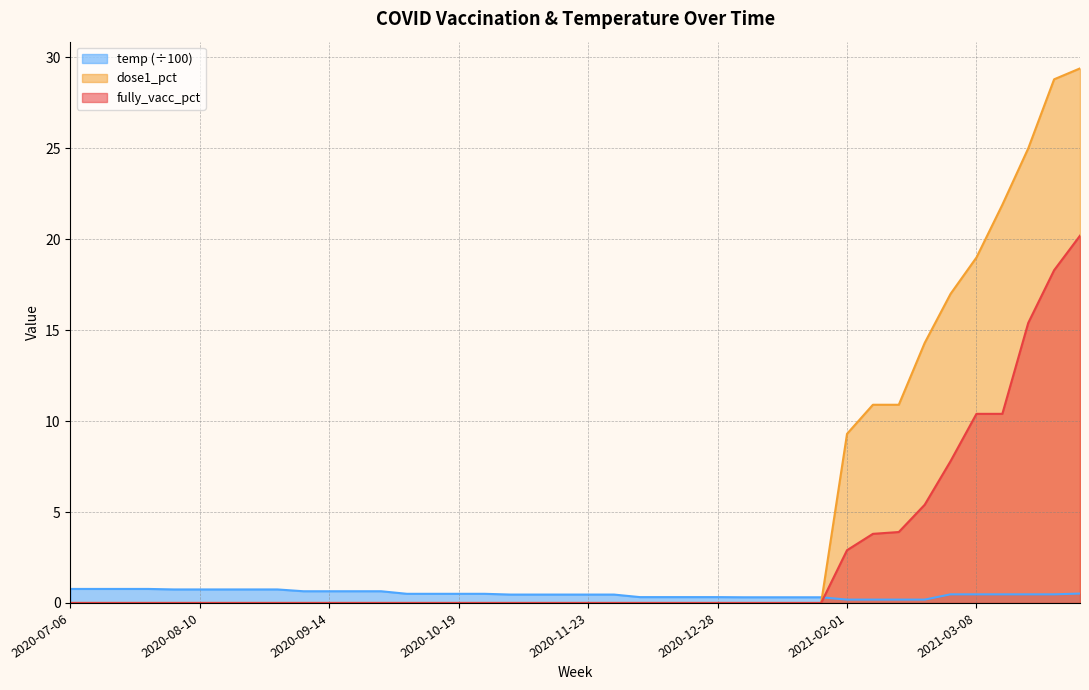

What is the average value of the temp series?

0.5